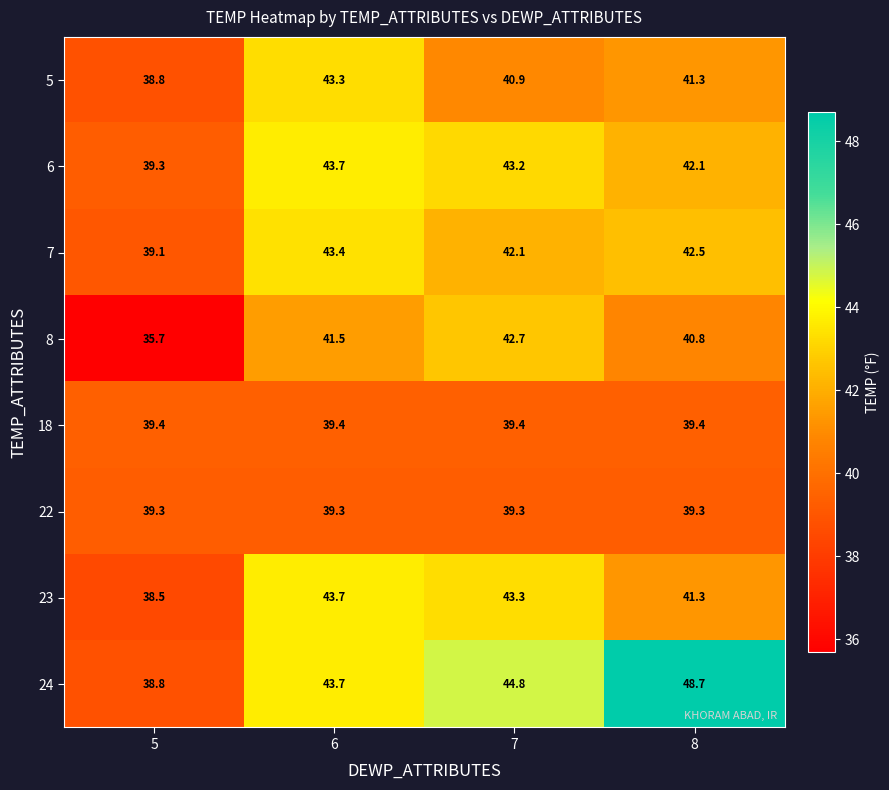

At which label is 8 closest to 39?

8